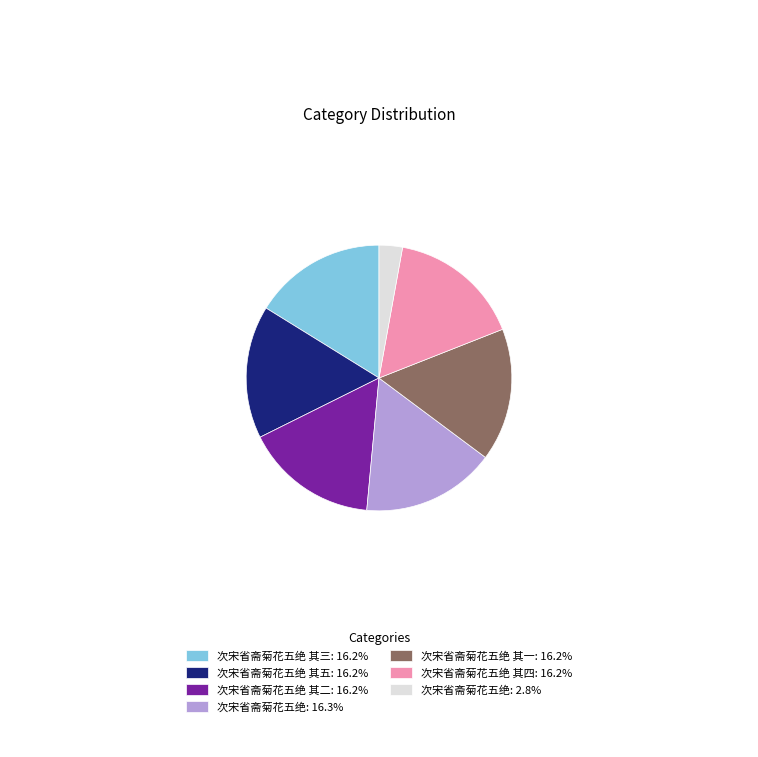

Combined, do 次宋省斋菊花五绝 其四: 16.2% and 次宋省斋菊花五绝 其三: 16.2% account for over 50%?

No